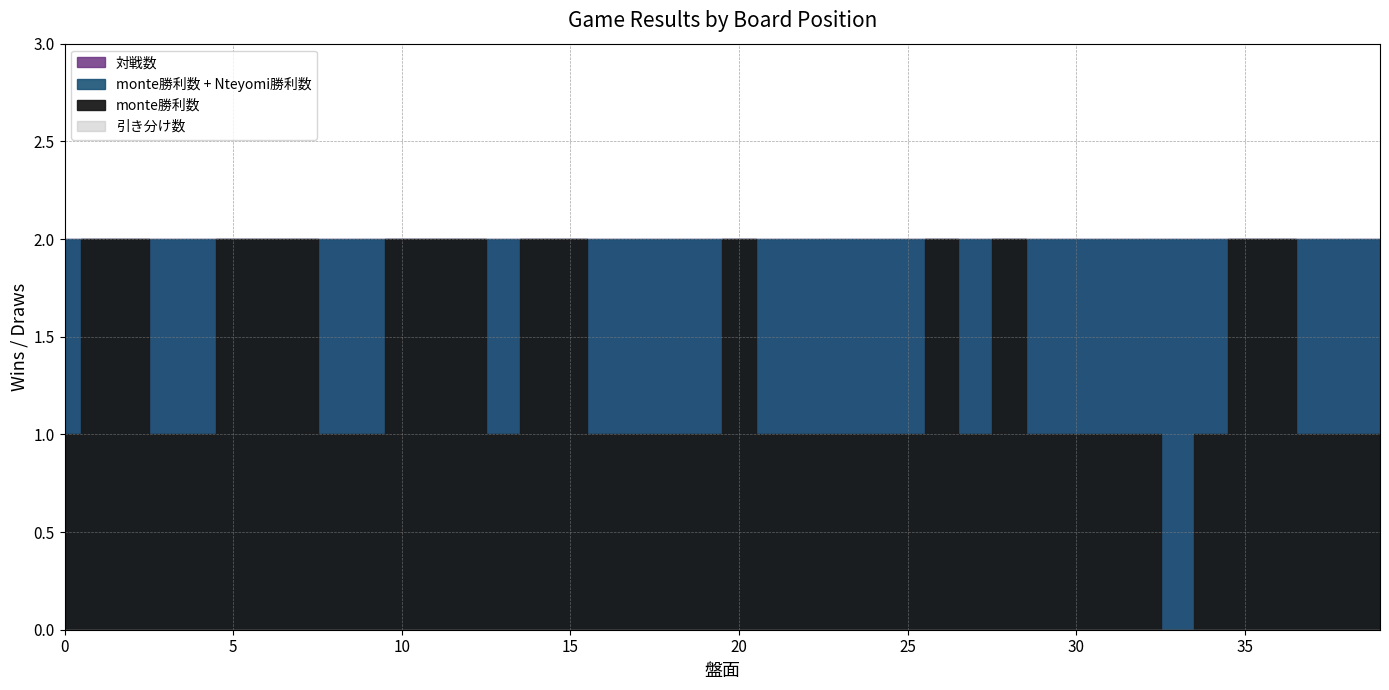

List the labels in order of 対戦数 value, smallest first.

0, 1, 2, 3, 4, 5, 6, 7, 8, 9, 10, 11, 12, 13, 14, 15, 16, 17, 18, 19, 20, 21, 22, 23, 24, 25, 26, 27, 28, 29, 30, 31, 32, 33, 34, 35, 36, 37, 38, 39